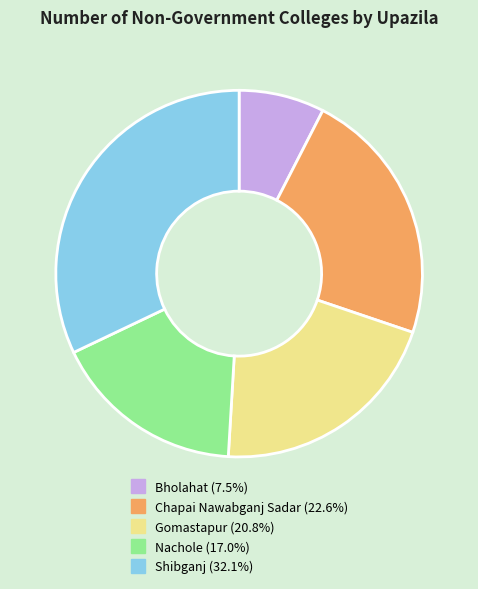

What is the smallest slice in the pie chart?

Bholahat